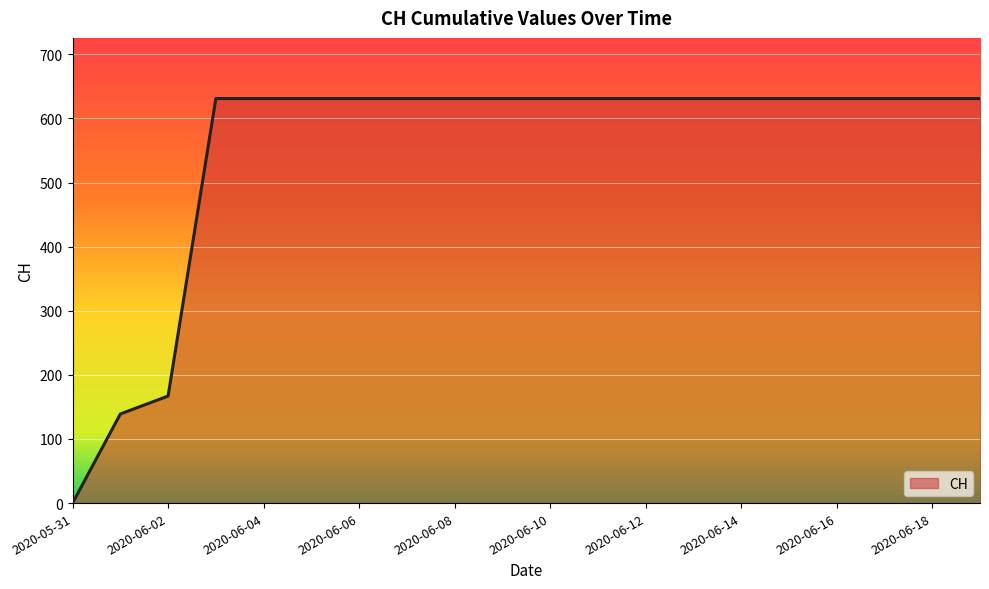

What is the maximum value shown in the chart?

631